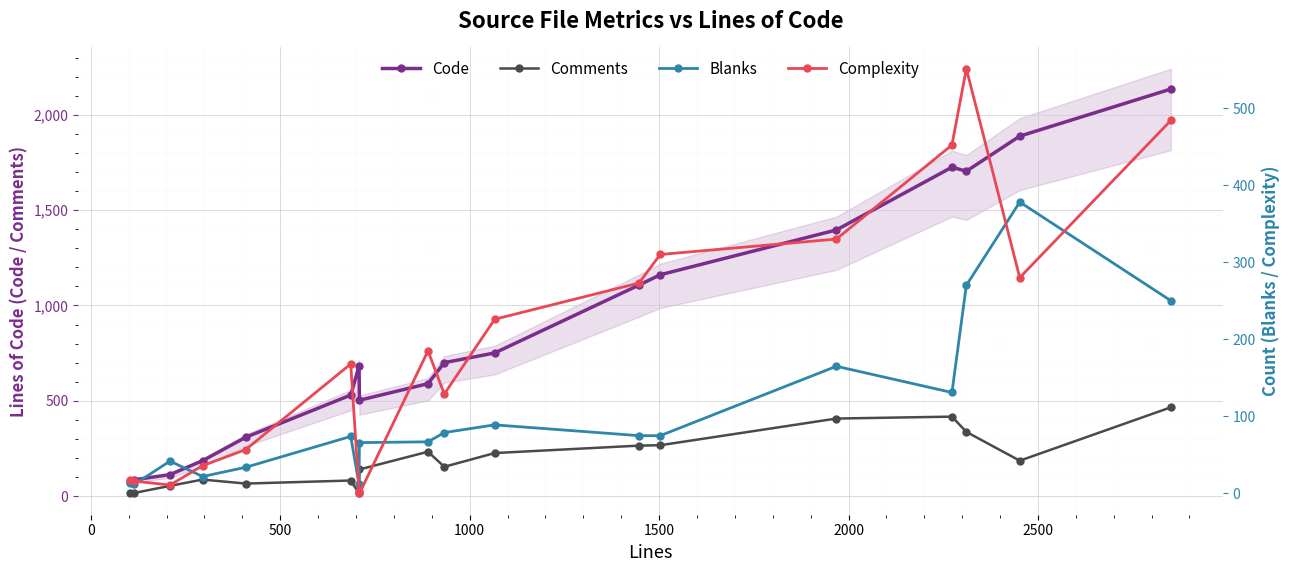

True or false: Code and Comments intersect in this chart.

False